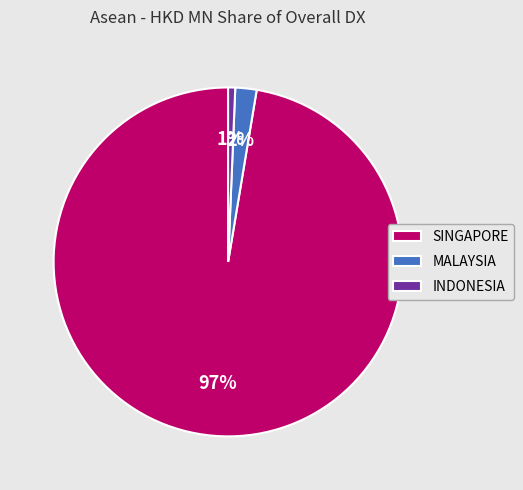

Which slice is the smallest?

INDONESIA